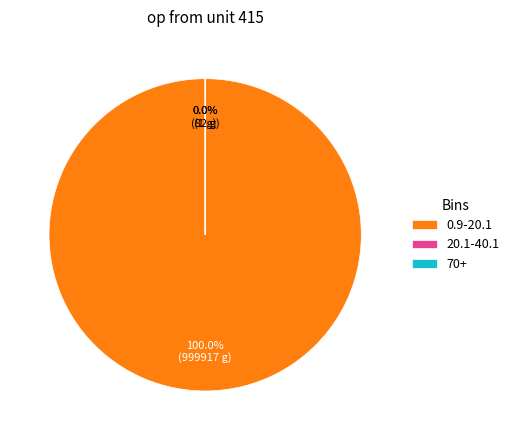

What percentage is NOT represented by 40.1-60.1?

100.0%